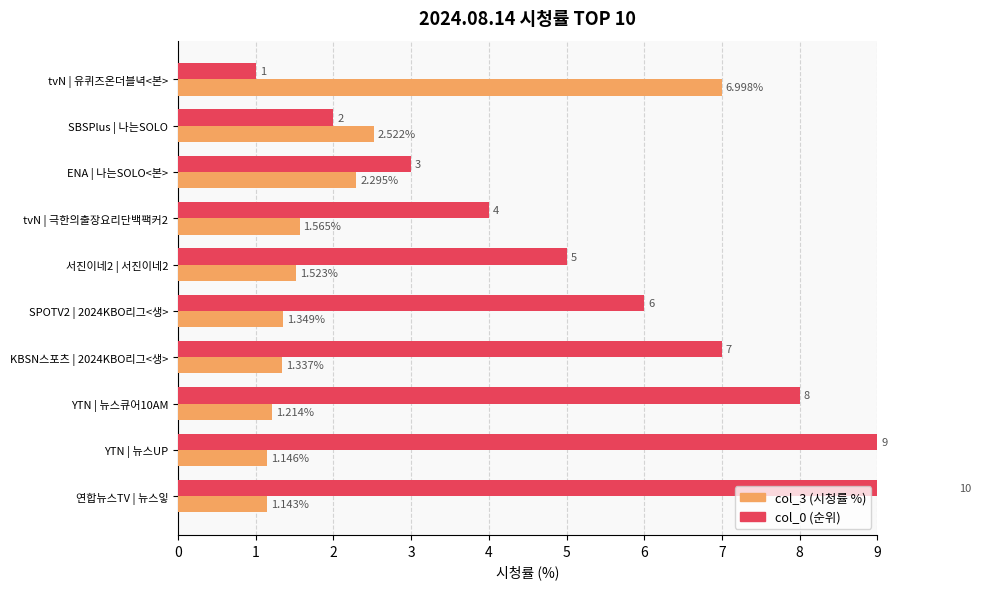

Which series has the largest total across all categories?

col_0 (순위)